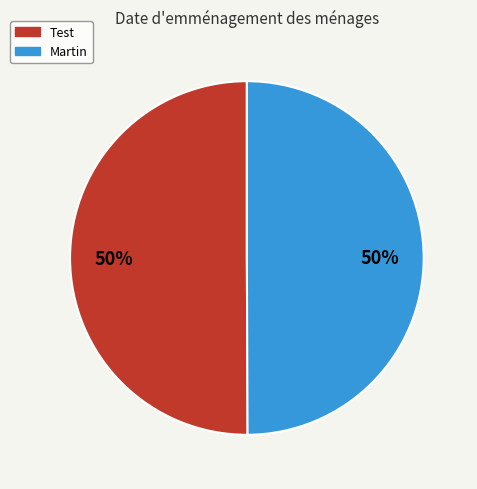

Do Test and Martin together represent more than half of the pie?

Yes